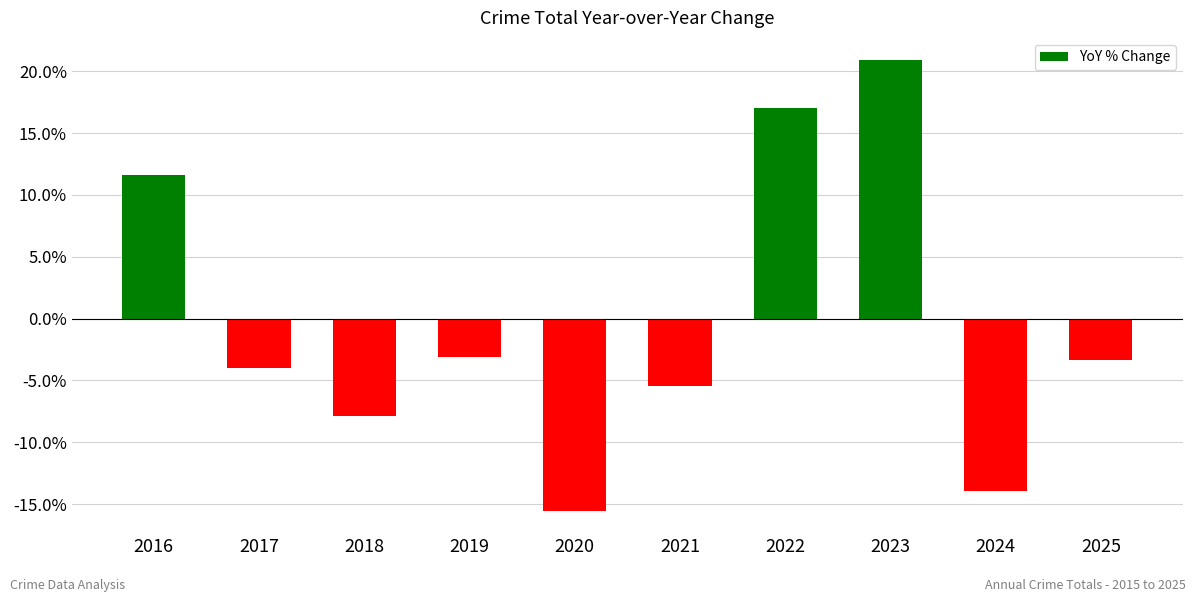

What is the change in value from 2017 to 2024?

-10.0